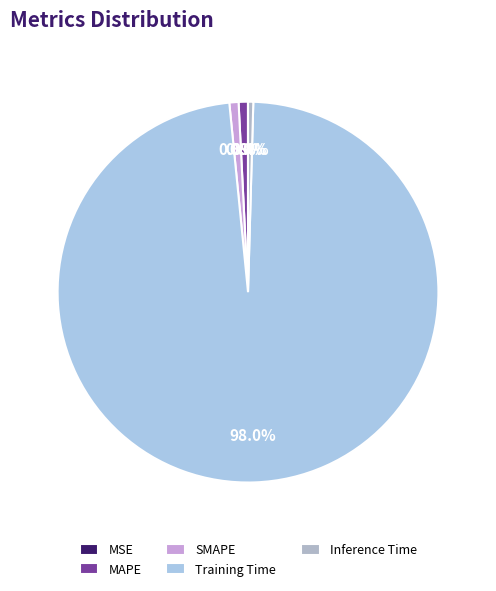

Is it true that MSE is 14% of the pie?

False